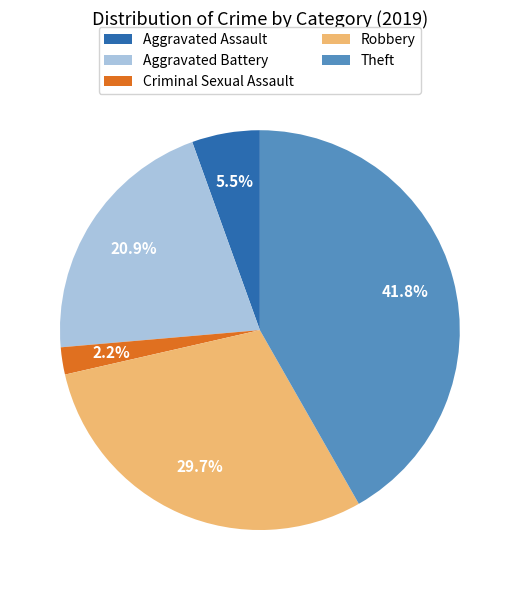

What percentage is the Theft slice, to the nearest percent?

42%